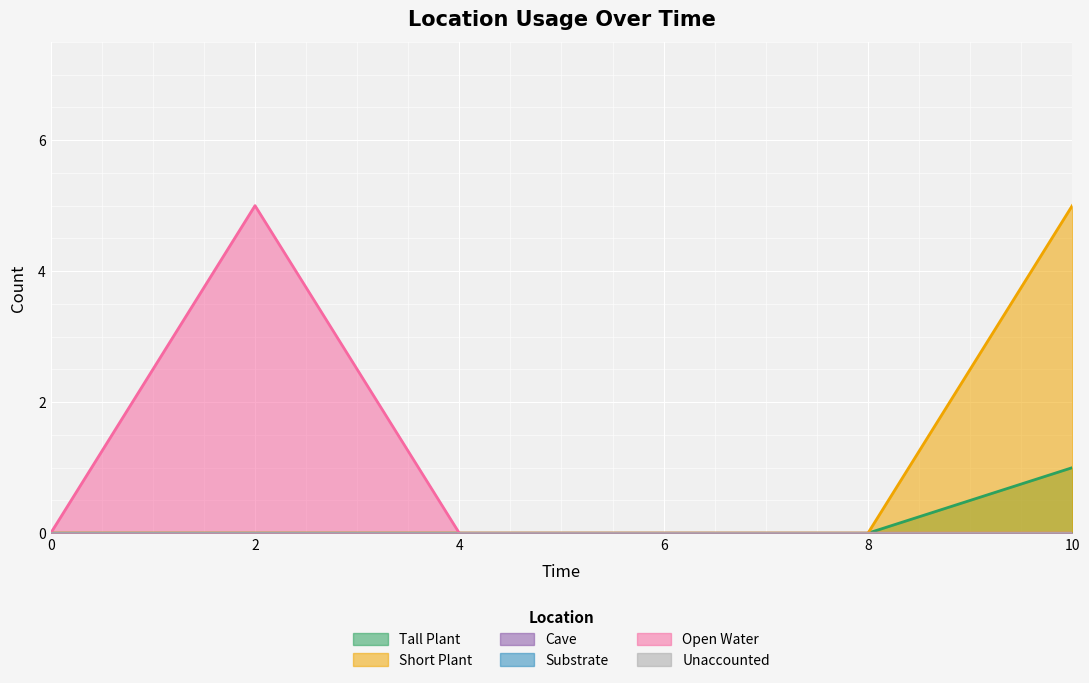

Which series has the largest total across all categories?

Short Plant